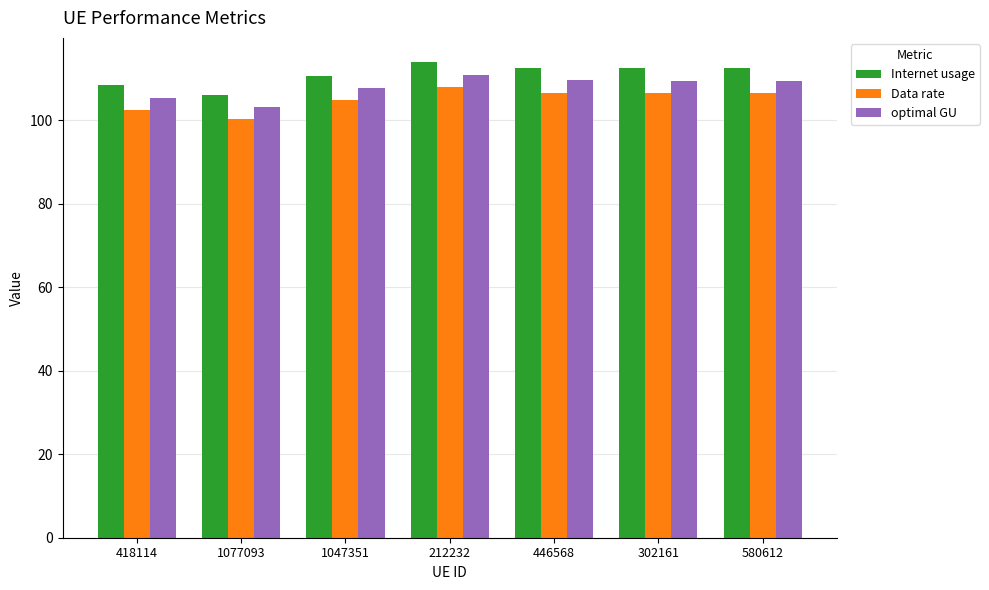

At 212232, list the series in order from smallest to largest.

Data rate, optimal GU, Internet usage